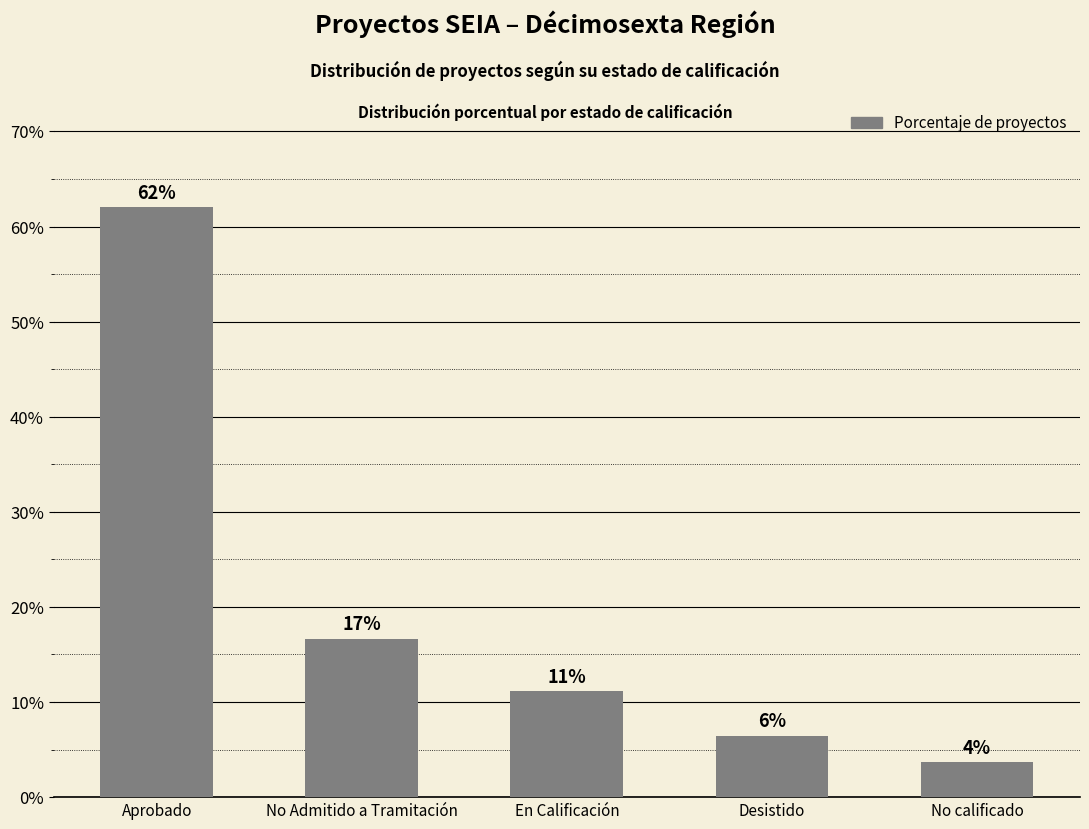

Reading right to left, what are all the values shown in this chart?

3.7	6.5	11.1	16.7	62.0